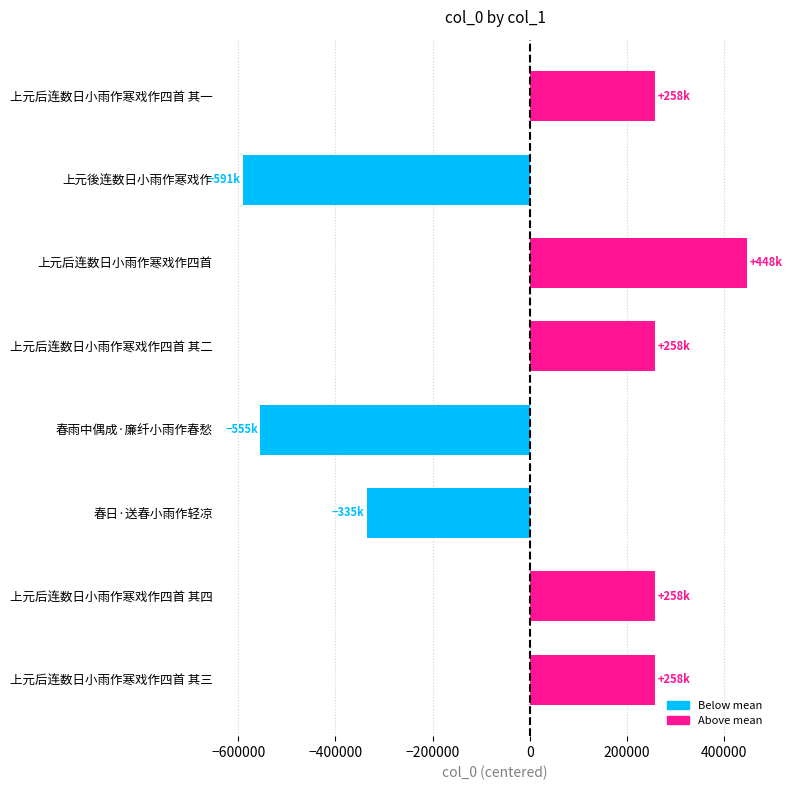

Where is the data nearest to the value -71222?

春日·送春小雨作轻凉